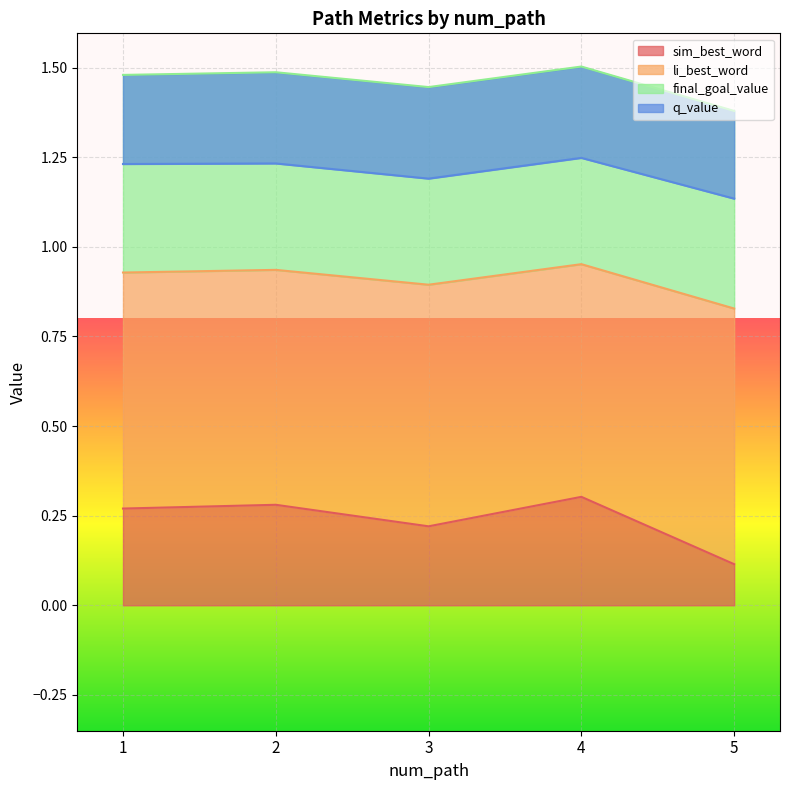

The sim_best_word series shows 0.4 at 3. True or false?

False